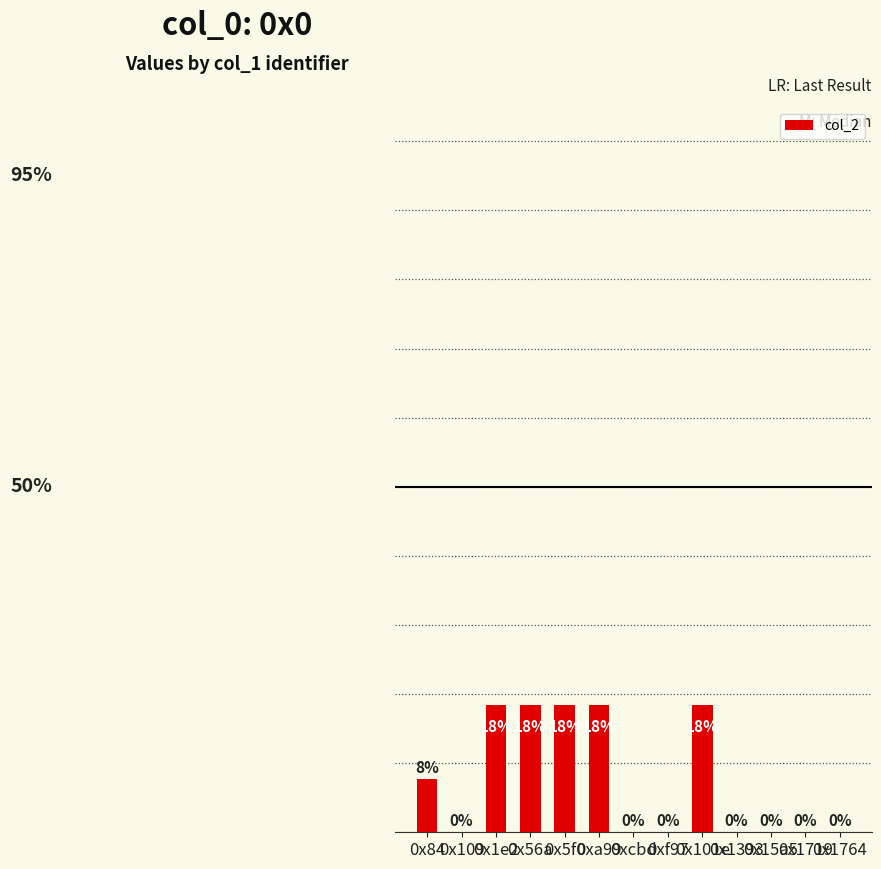

What is the label of the 4th bar from the right?

0x1393